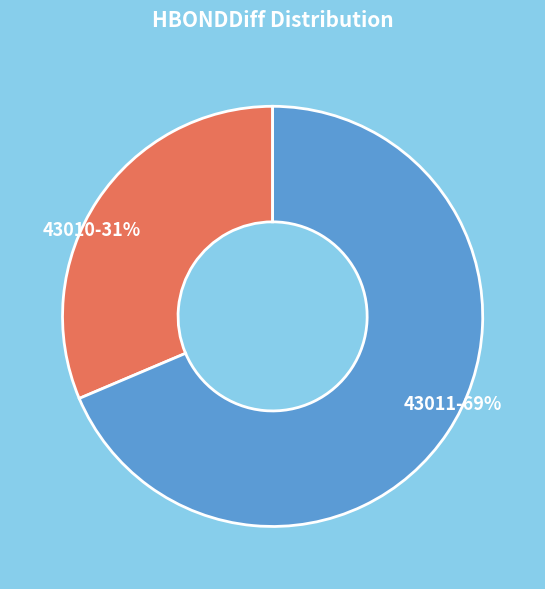

To the nearest percent, what is the average slice percentage?

50%